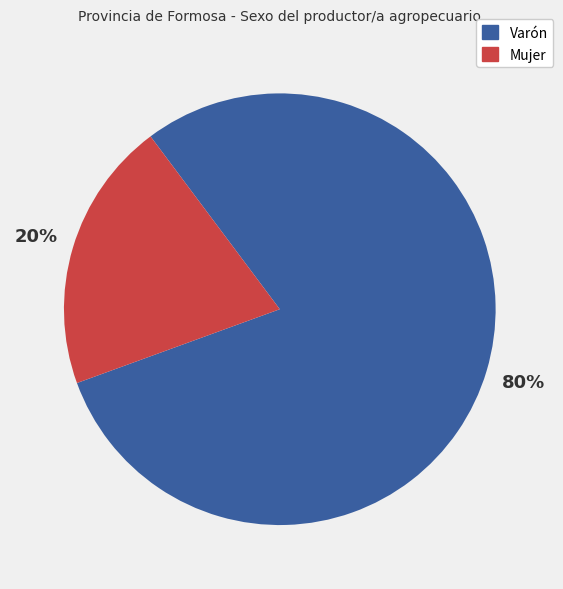

Does any single category account for the majority?

Yes